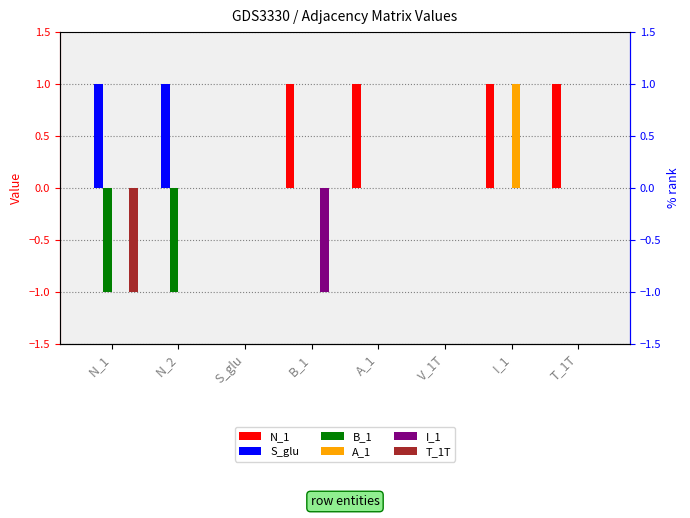

Count the number of categories in the chart.

8